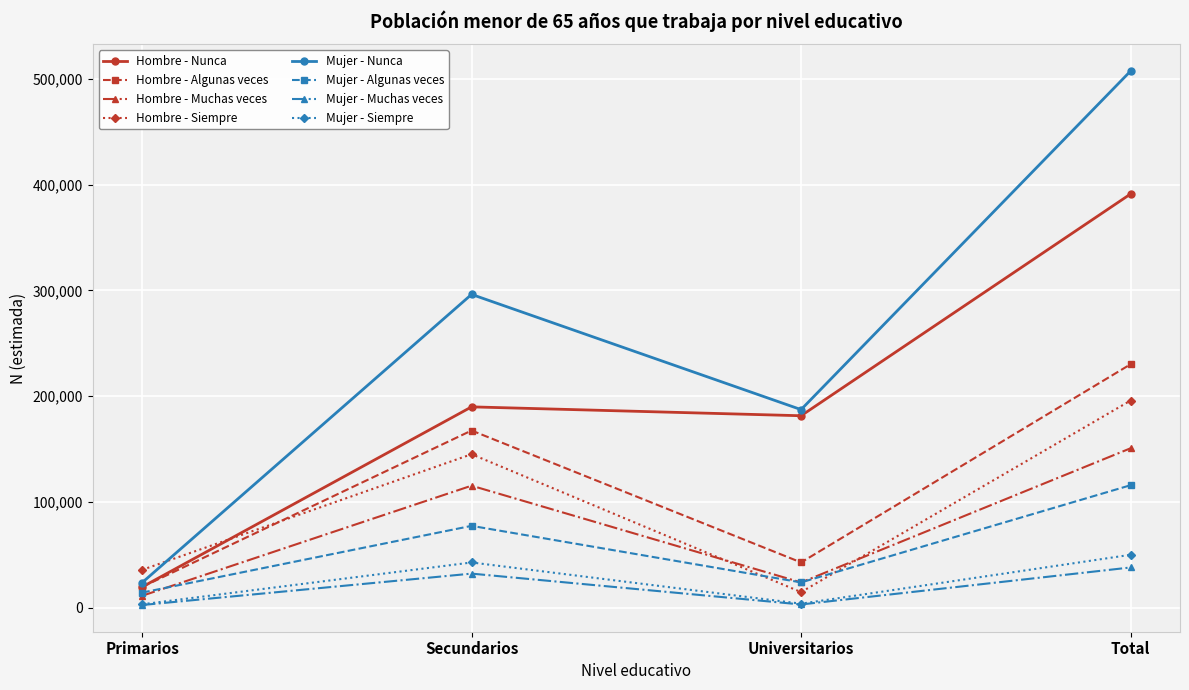

How many times do Hombre - Algunas veces and Hombre - Siempre cross each other?

1